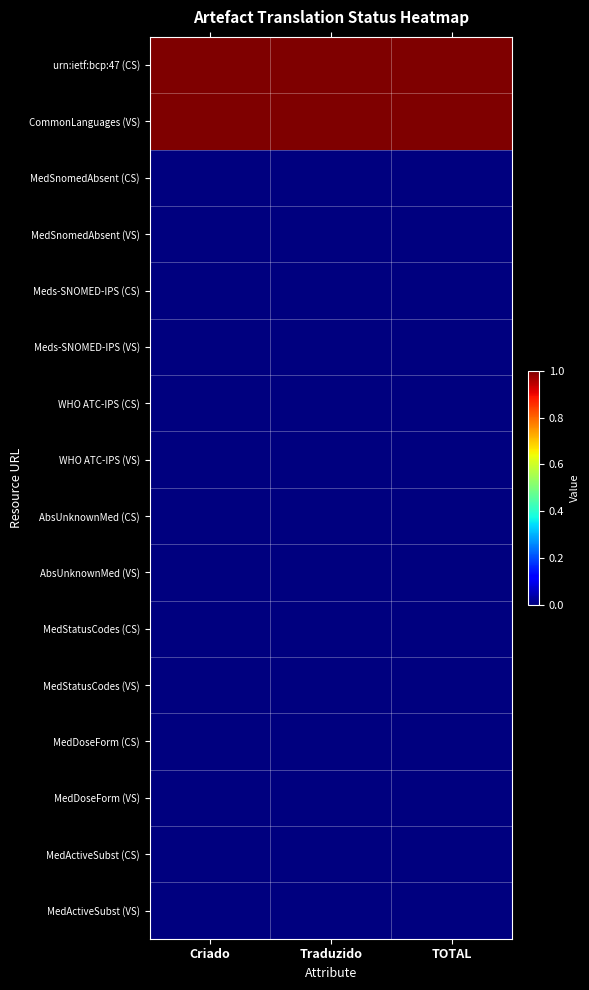

What is the difference between the highest and lowest values at Traduzido?

1